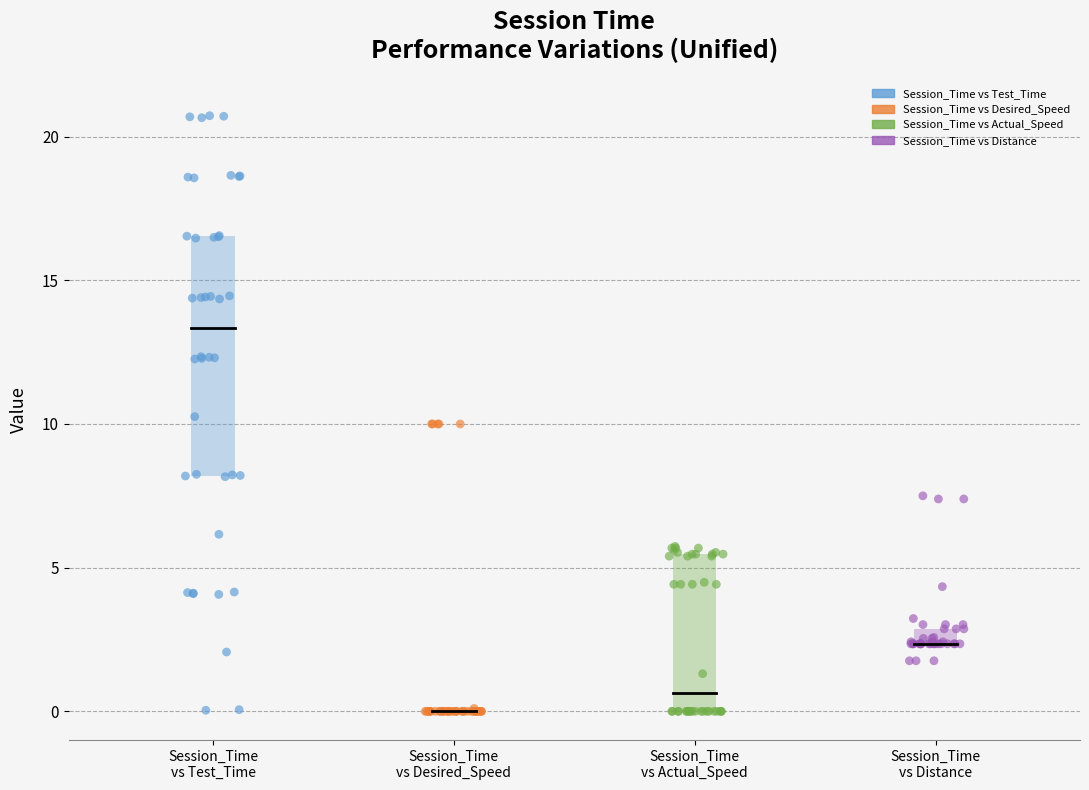

Which series reaches the maximum Y coordinate?

Session_Time vs Test_Time